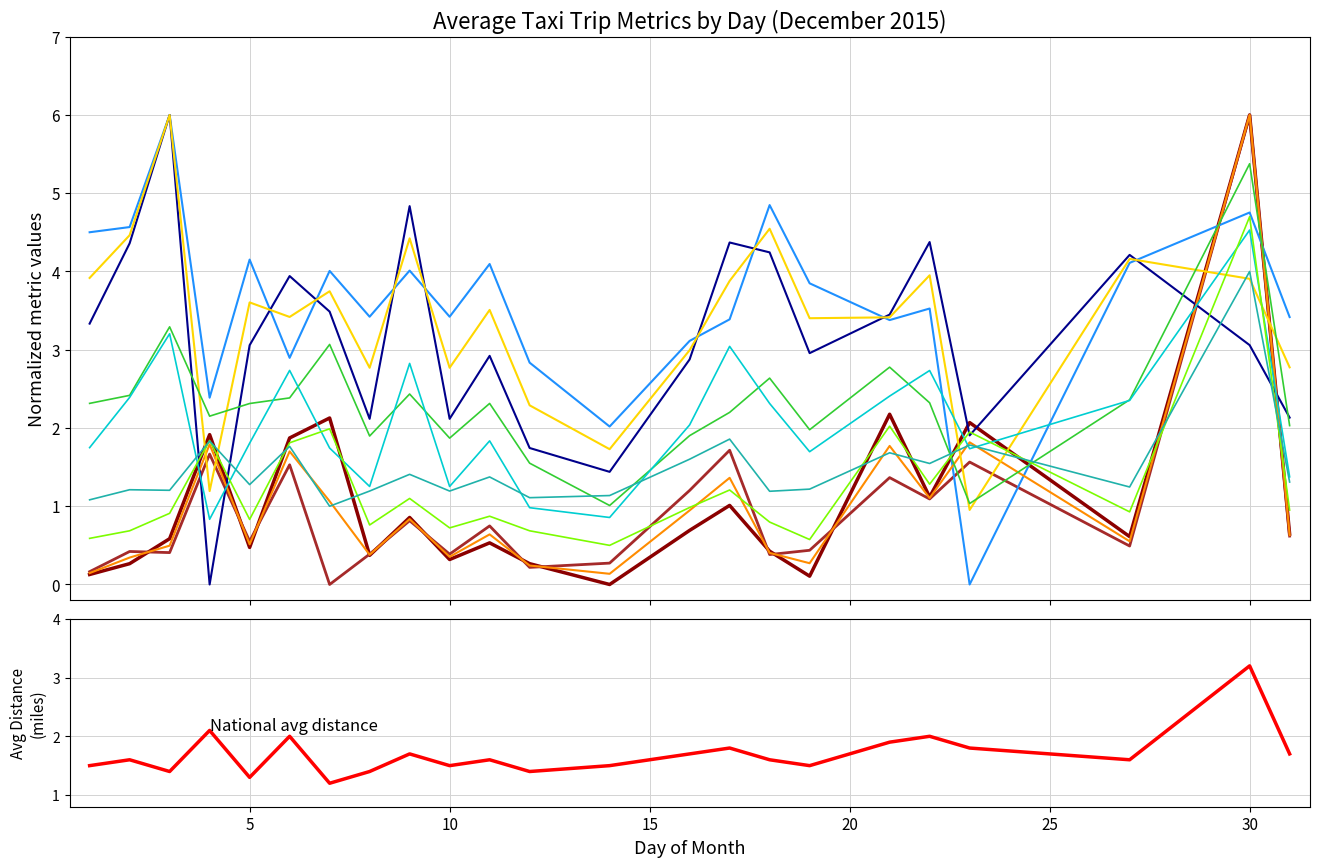

Which series has the largest total across all categories?

avg_pickup_lat